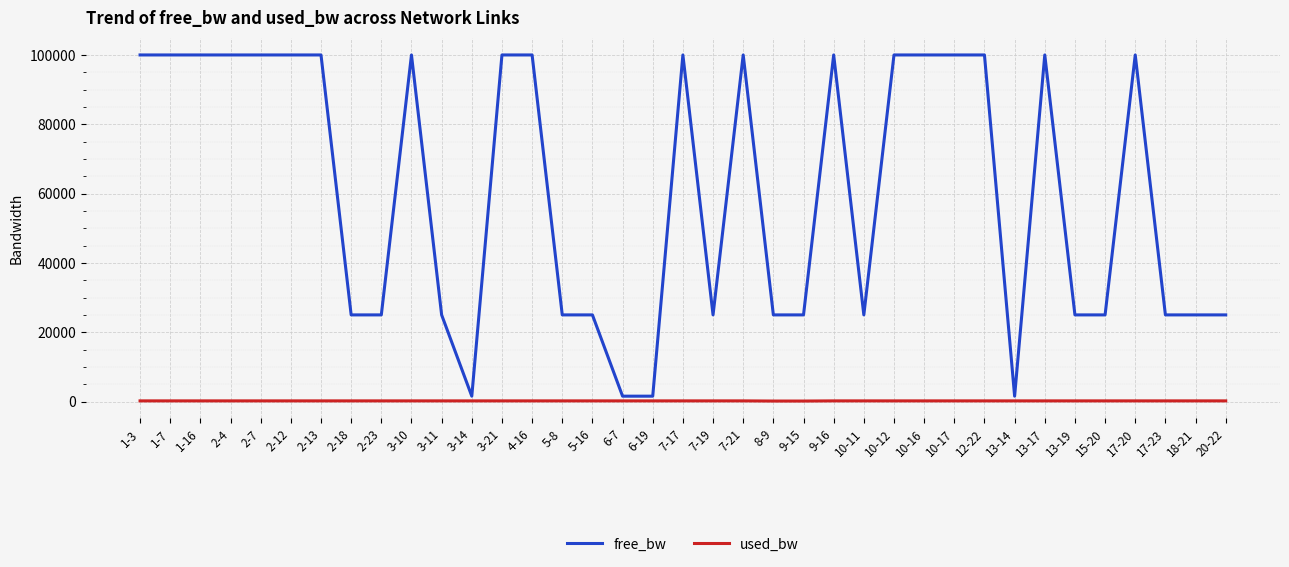

List the series in order of their peak value, lowest first.

used_bw, free_bw